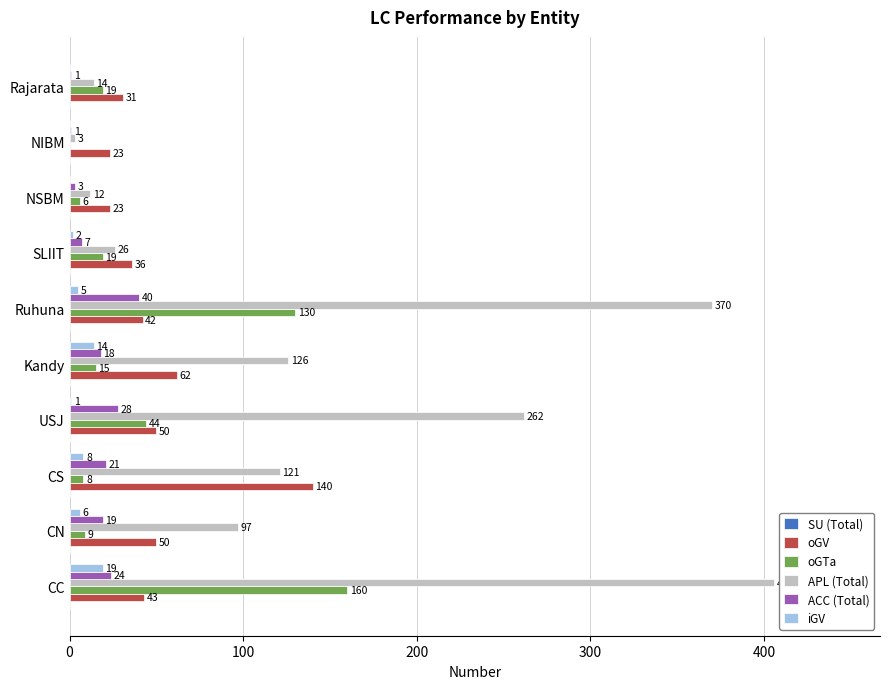

The value of oGTa at NIBM is 0. True or false?

True